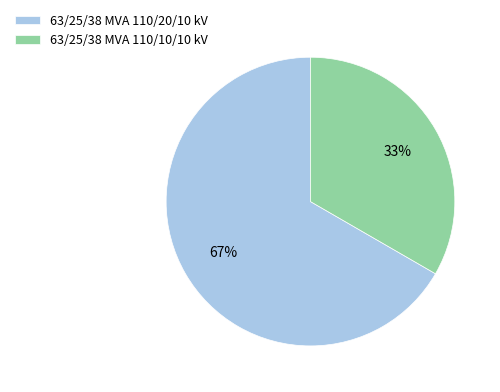

Is it true that 63/25/38 MVA 110/10/10 kV is 33% of the pie?

True